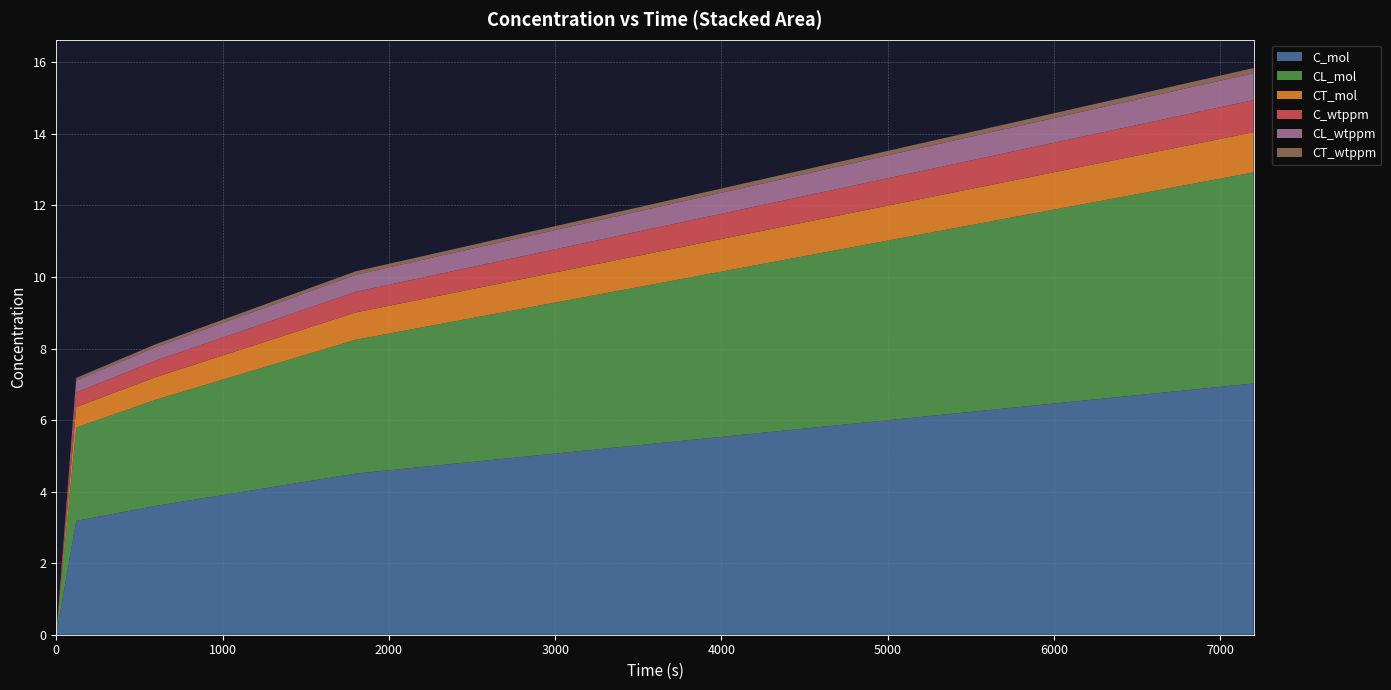

Reading left to right, transcribe all the data shown in this chart.

C_mol: 0.0	3.2	3.6	4.5	7.0
CL_mol: 0.0	2.6	3.0	3.7	5.9
CT_mol: 0.0	0.6	0.6	0.8	1.1
C_wtppm: 0.0	0.4	0.5	0.6	0.9
CL_wtppm: 0.0	0.3	0.4	0.5	0.8
CT_wtppm: 0.0	0.1	0.1	0.1	0.1